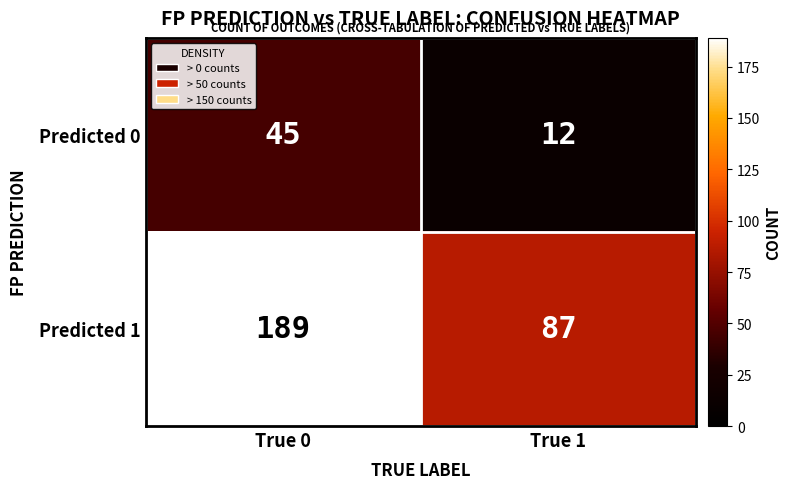

The value of Predicted 1 at True 1 is 24. True or false?

False